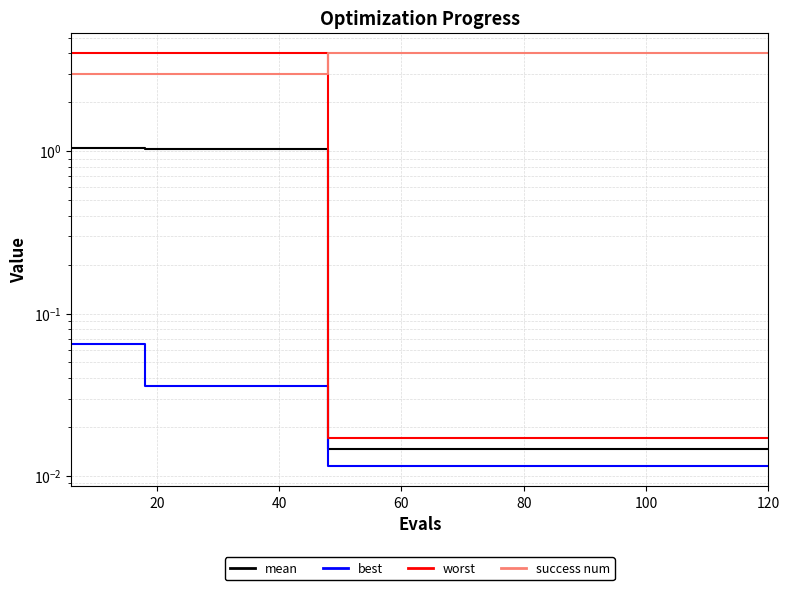

Which series has the widest spread of values?

worst